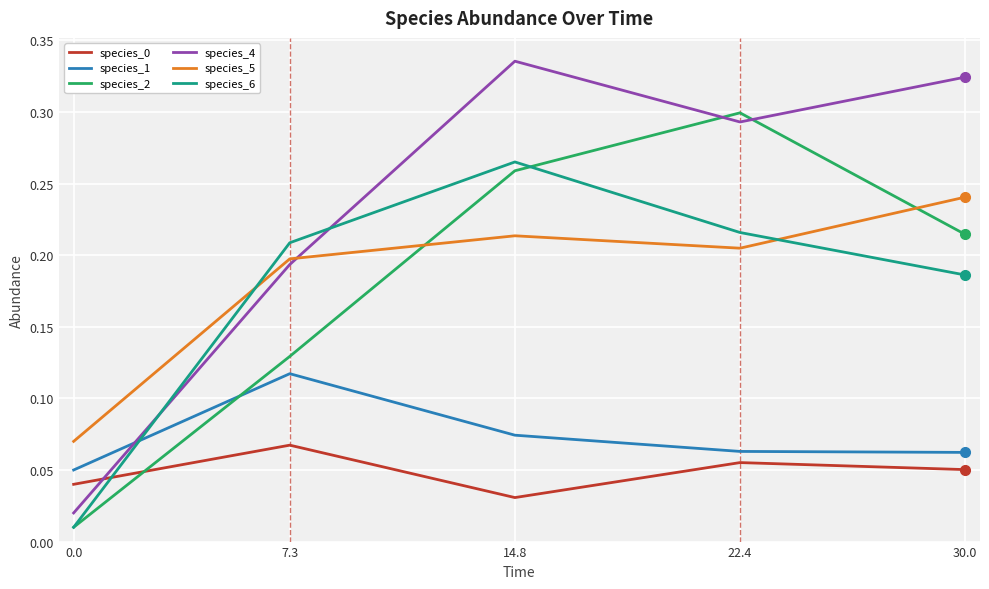

What is the sum of the species_5 values at 7.3 and 30.0?

0.4